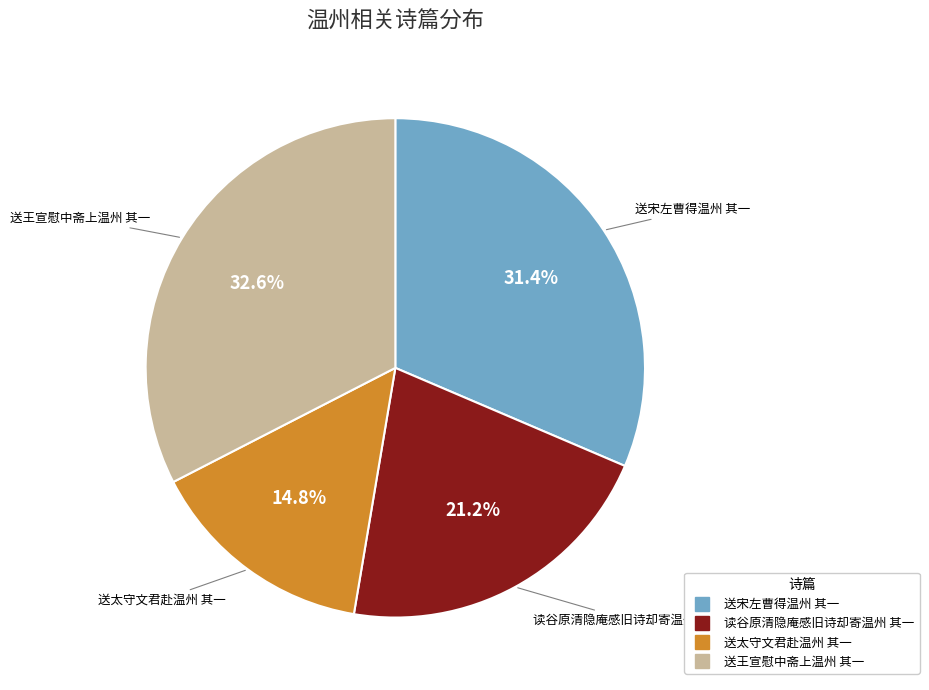

To the nearest percent, what percentage of the pie is 送王宣慰中斋上温州 其一?

33%